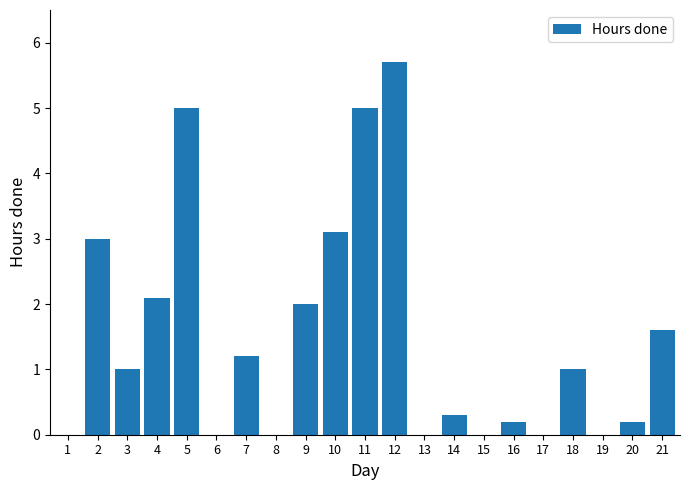

Reading right to left, what are all the values shown in this chart?

21=1.6	20=0.2	19=0.0	18=1.0	17=0.0	16=0.2	15=0.0	14=0.3	13=0.0	12=5.7	11=5.0	10=3.1	9=2.0	8=0.0	7=1.2	6=0.0	5=5.0	4=2.1	3=1.0	2=3.0	1=0.0